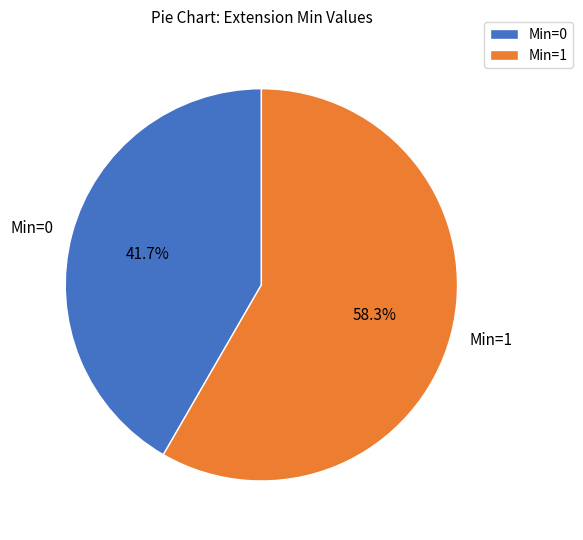

What is the ratio of the value at Min=0 to the value at Min=1?

0.7